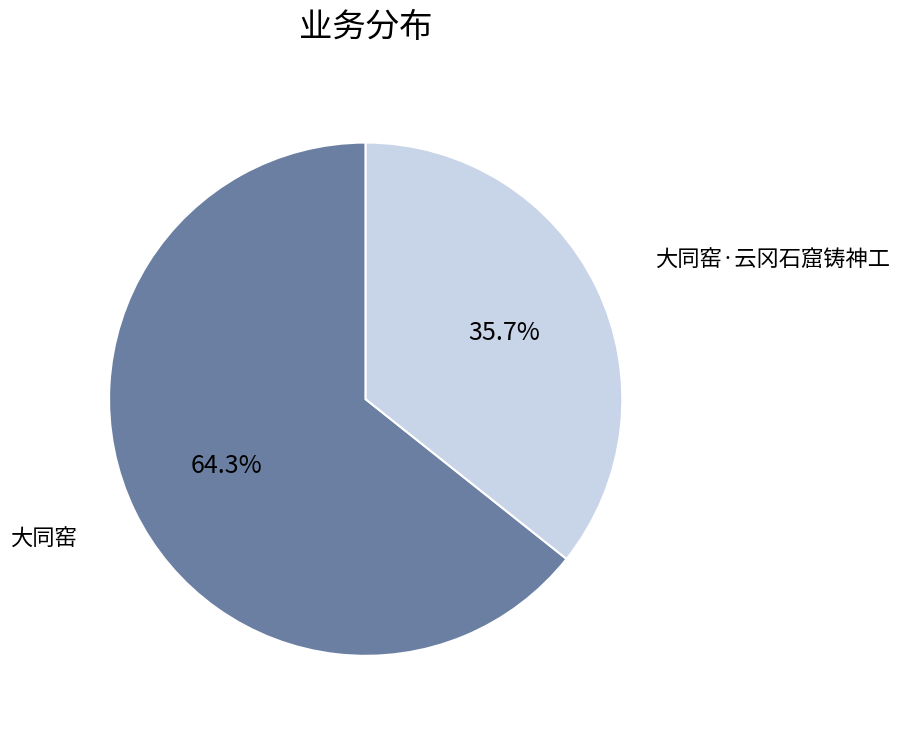

What percentage is NOT represented by 大同窑?

35.7%